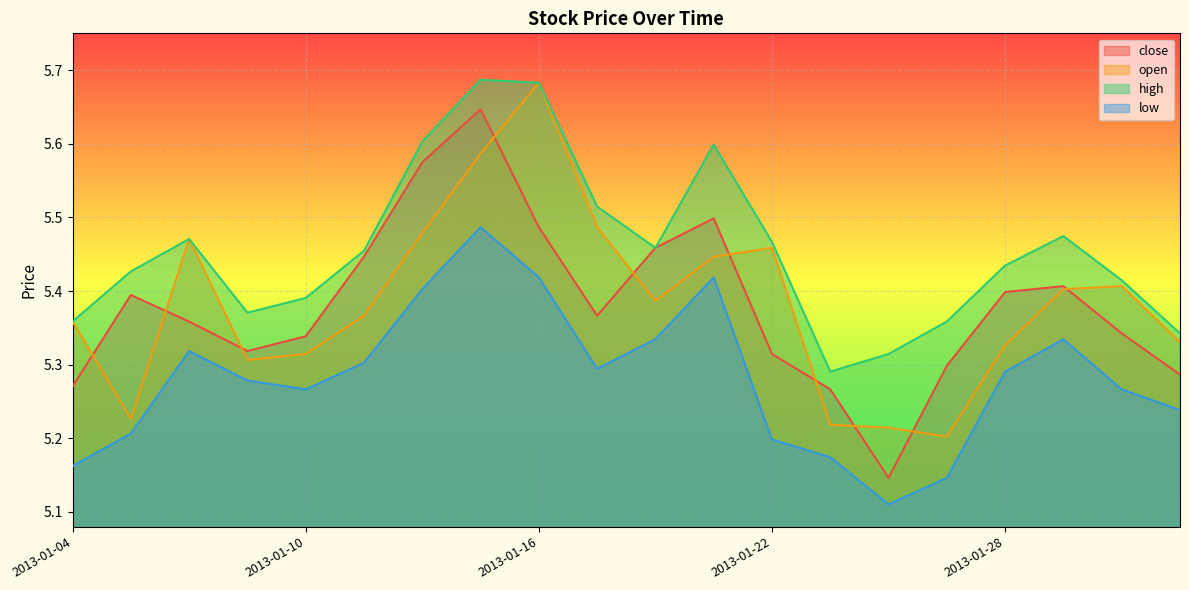

After their last crossing, which series has the higher values: open or close?

open